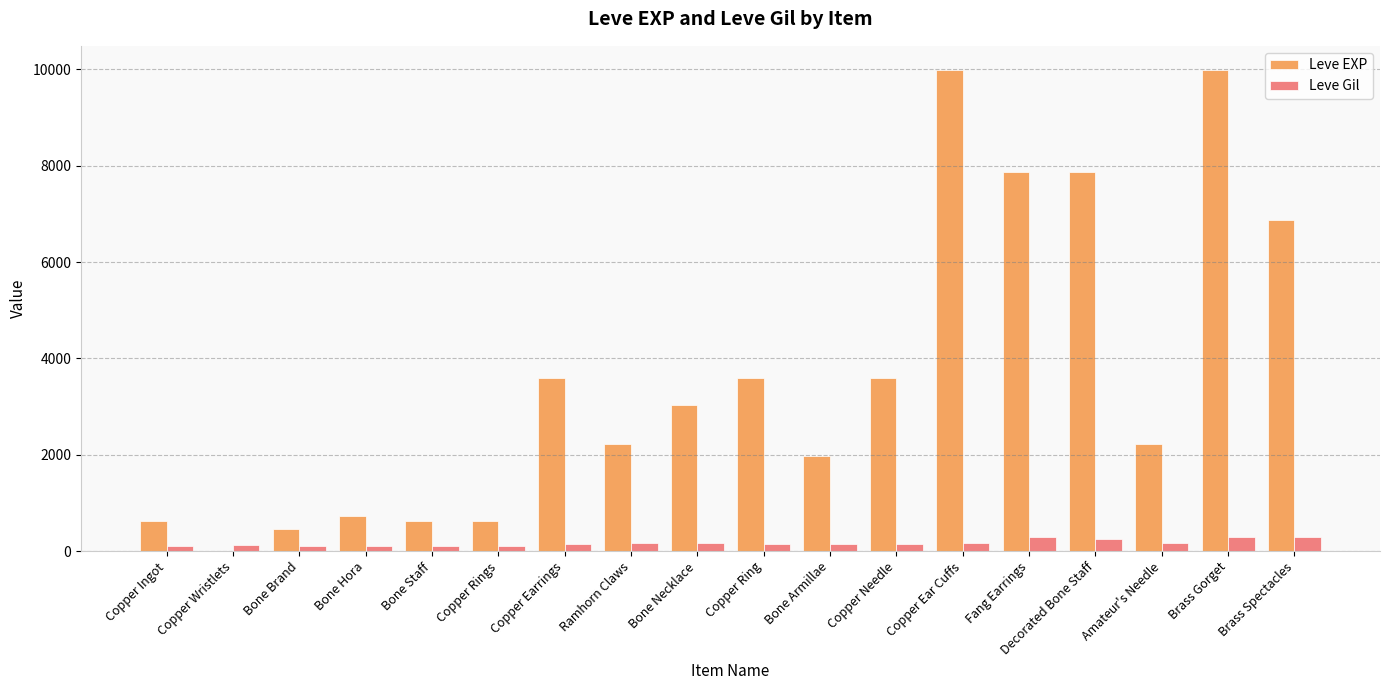

Count the number of categories in the chart.

18